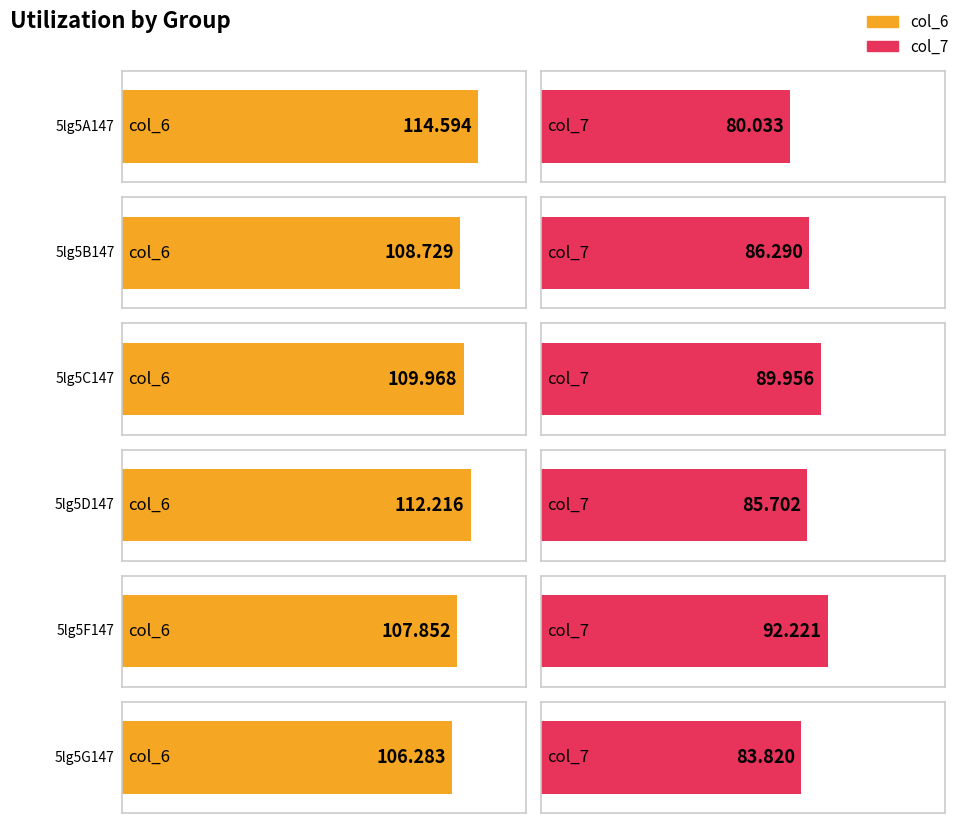

What is the difference between the second highest and minimum values in the col_7 series?

9.9